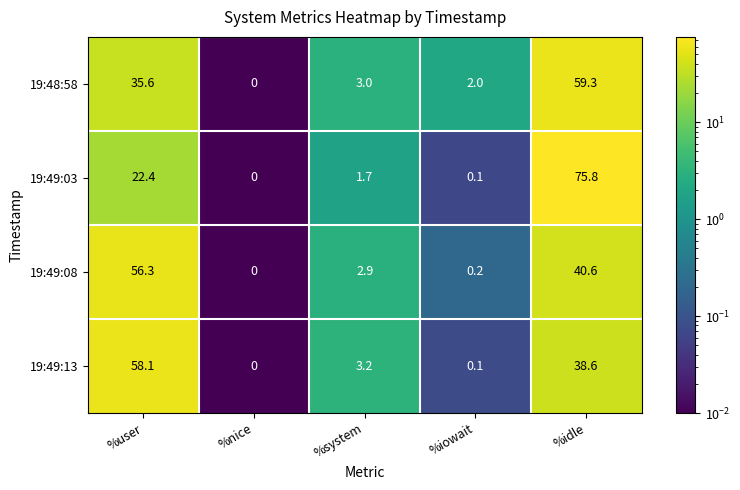

Reading left to right, what are all the values shown in this chart?

19:48:58: 35.6	0.0	3.0	2.0	59.3
19:49:03: 22.4	0.0	1.7	0.1	75.8
19:49:08: 56.3	0.0	2.9	0.2	40.6
19:49:13: 58.1	0.0	3.2	0.1	38.6